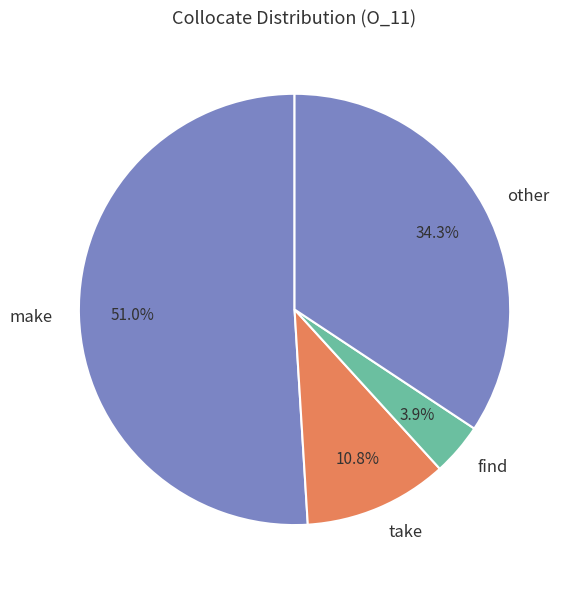

What is the smallest slice in the pie chart?

find